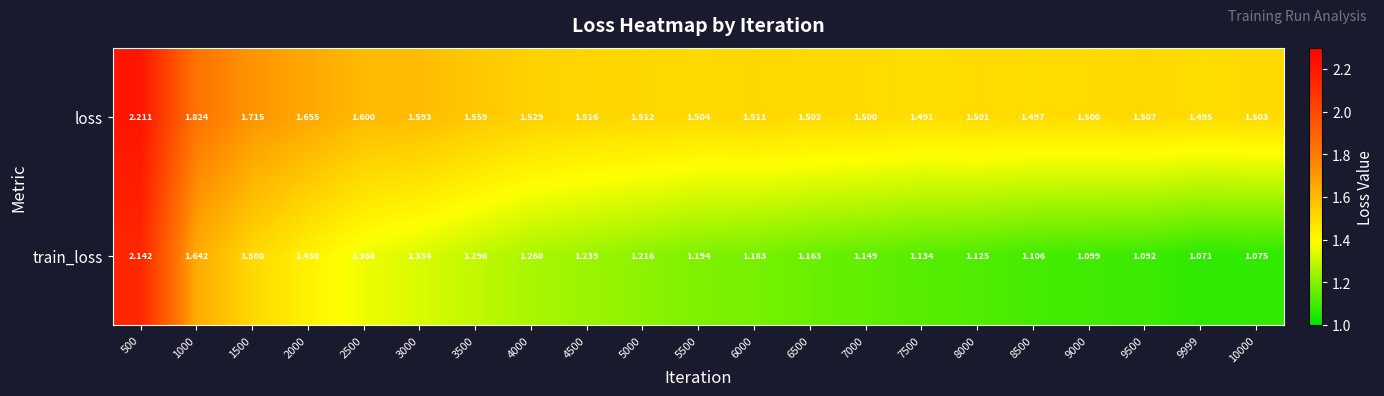

Is the value of loss at 4500 greater than the value of train_loss at 8000?

Yes